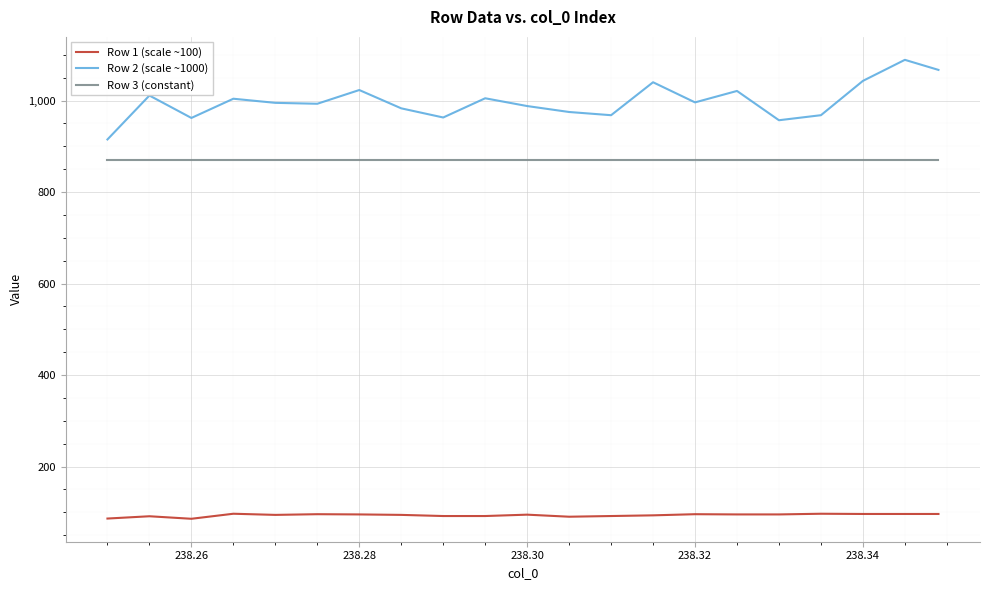

Which series has the largest total across all categories?

Row 2 (scale ~1000)